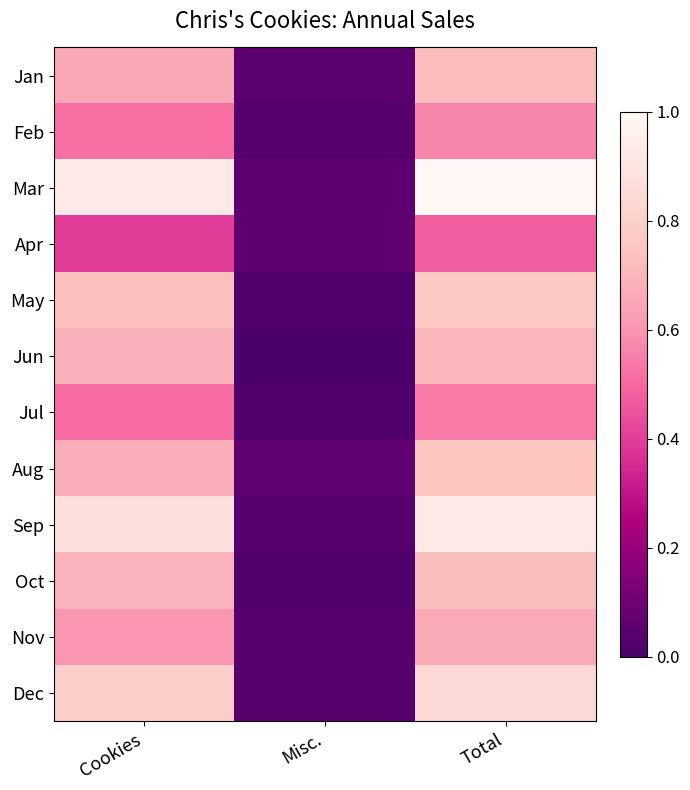

How many series are shown in this chart?

12